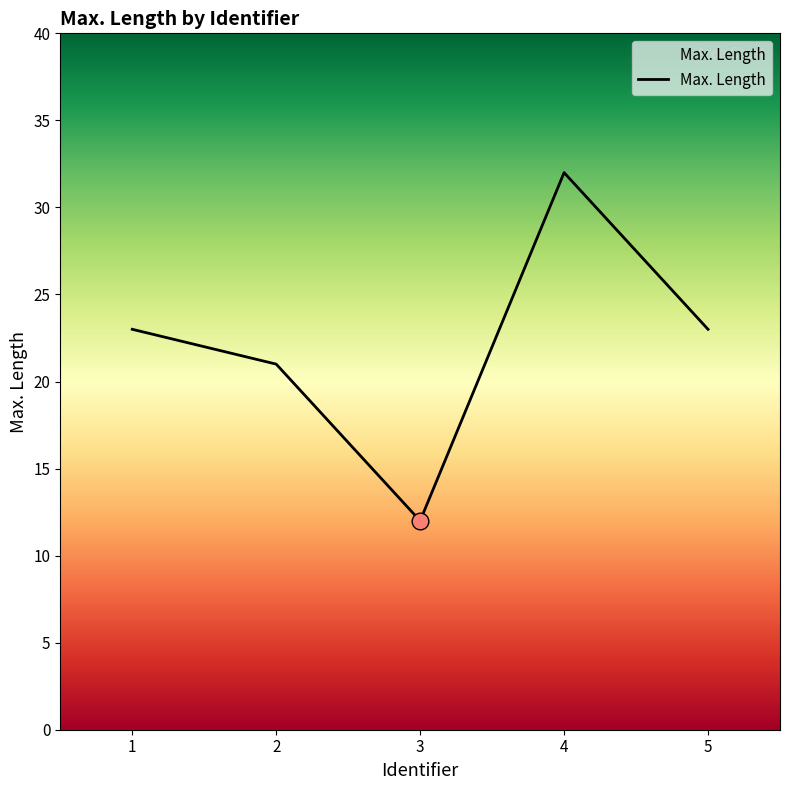

The value at 3 is 12. True or false?

True